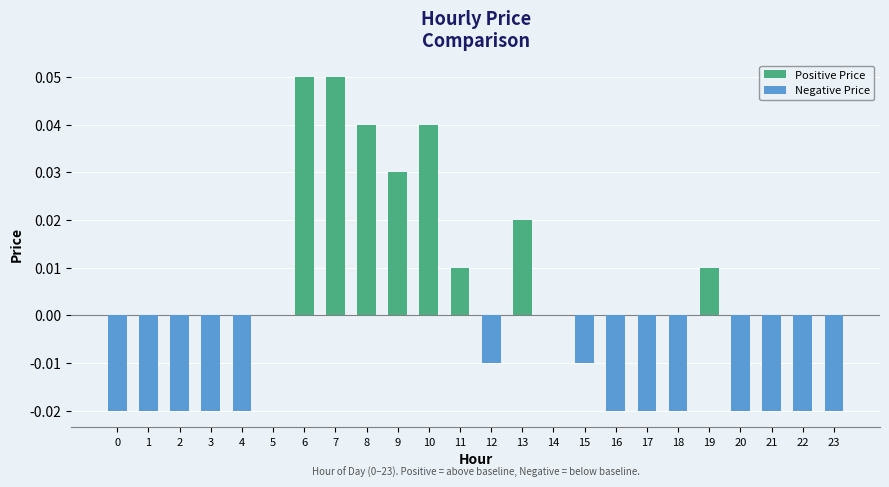

True or false: the data shows -0.0 at 16.

True